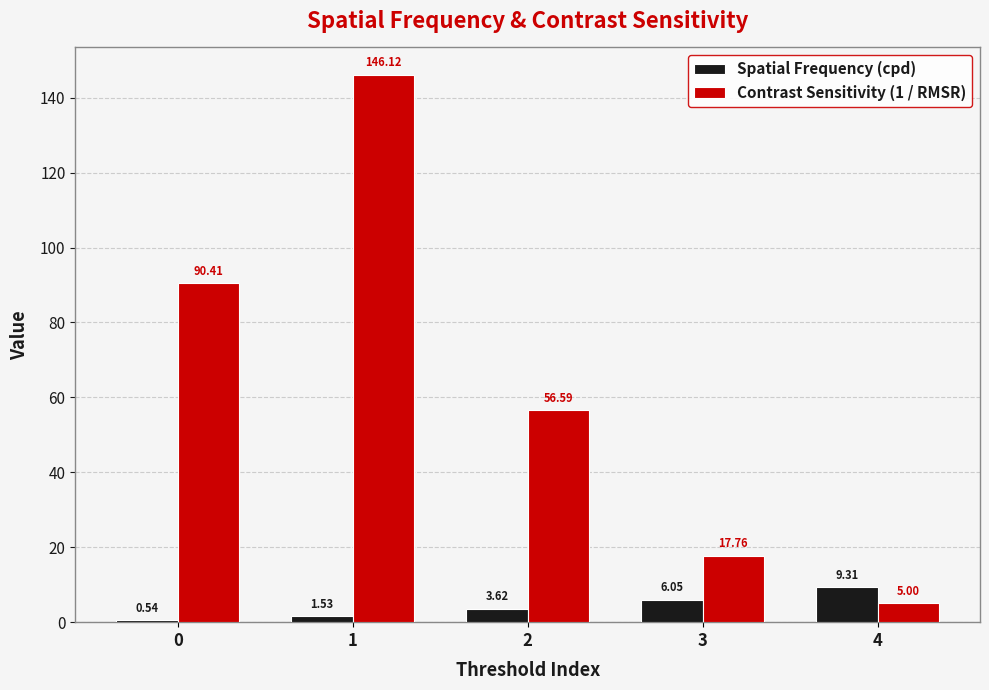

What is the difference between the highest and lowest values at 3?

11.7